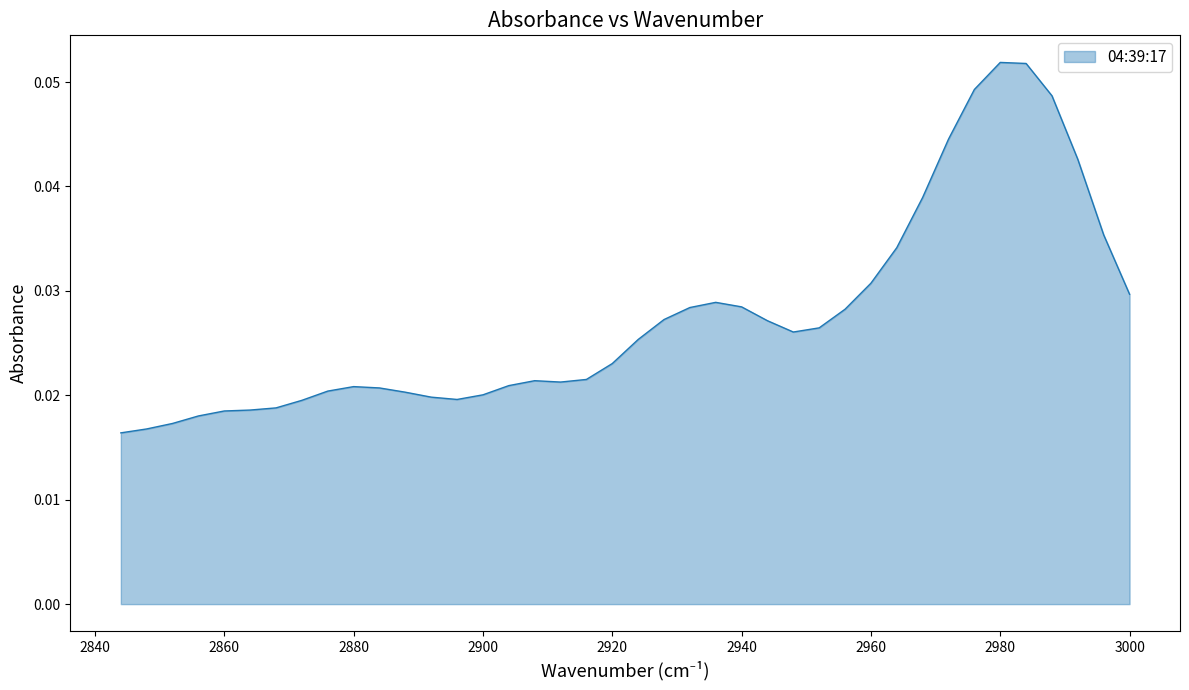

True or false: the data shows 0.0 at 2844.

True